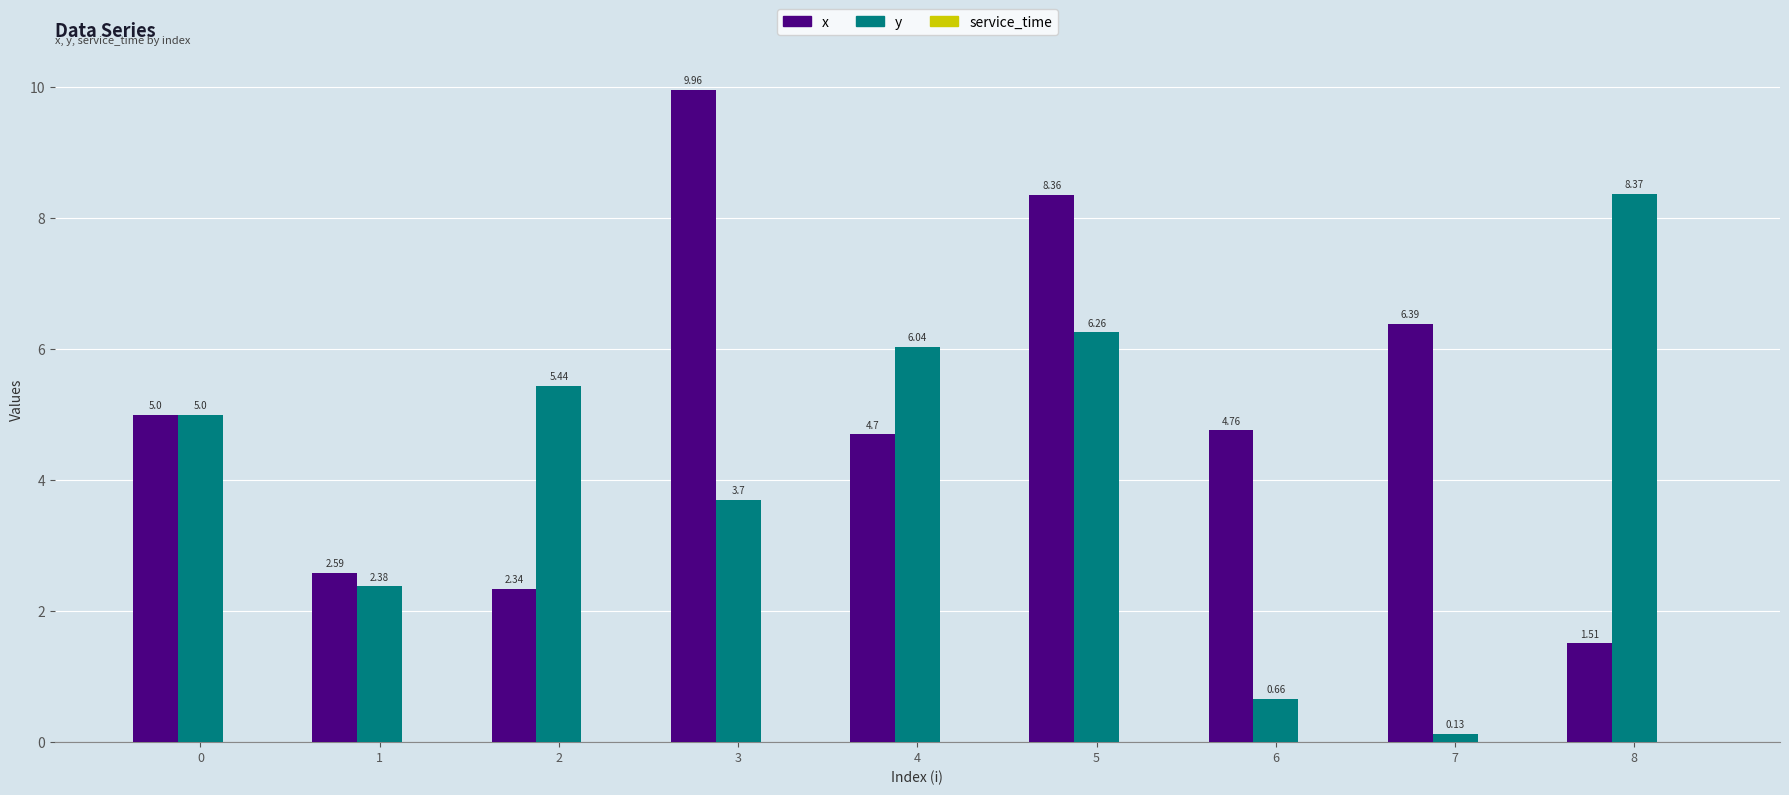

What is the difference between the highest and lowest values at 5?

2.1